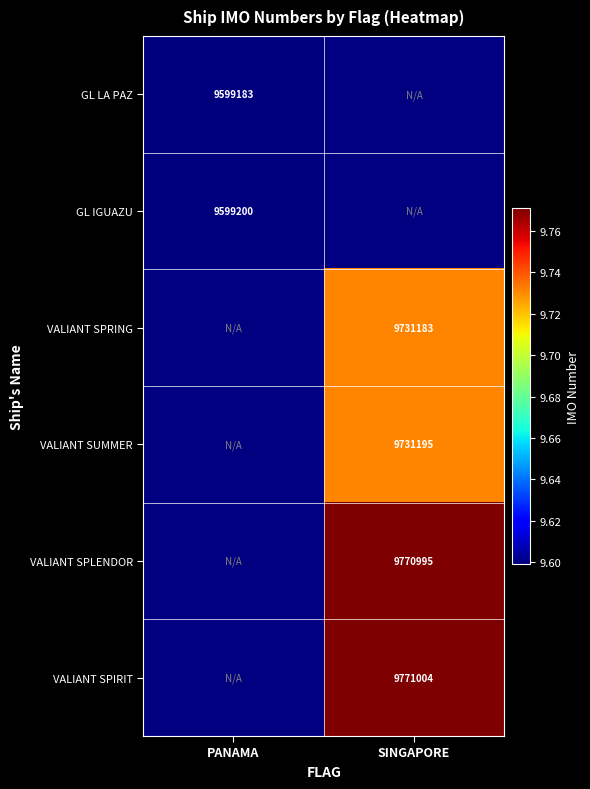

The VALIANT SPLENDOR series shows 6697164 at SINGAPORE. True or false?

False